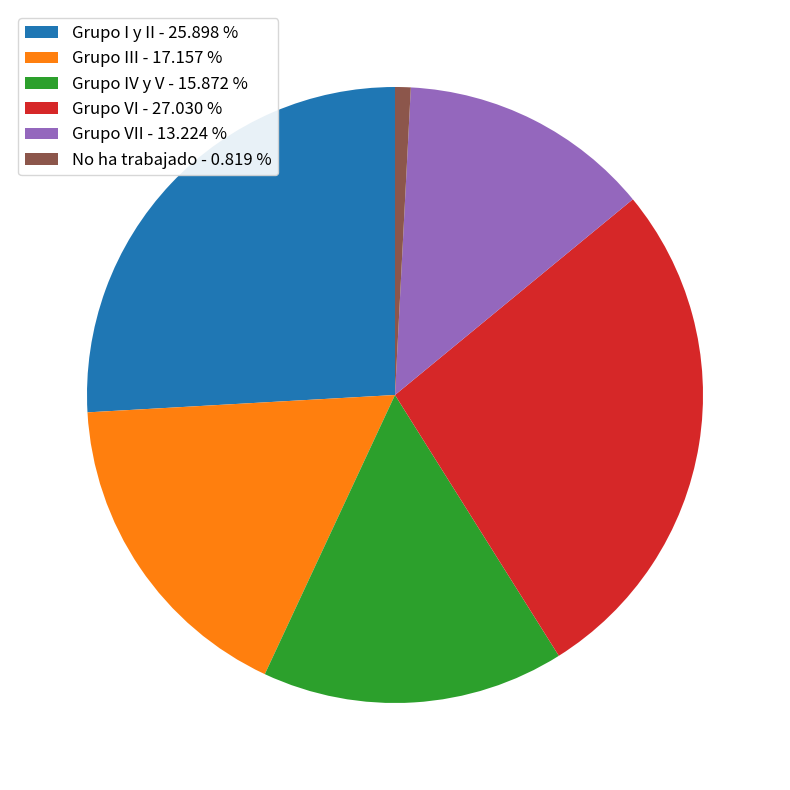

Do Grupo VI - 27.030 % and Grupo III - 17.157 % together represent more than half of the pie?

No